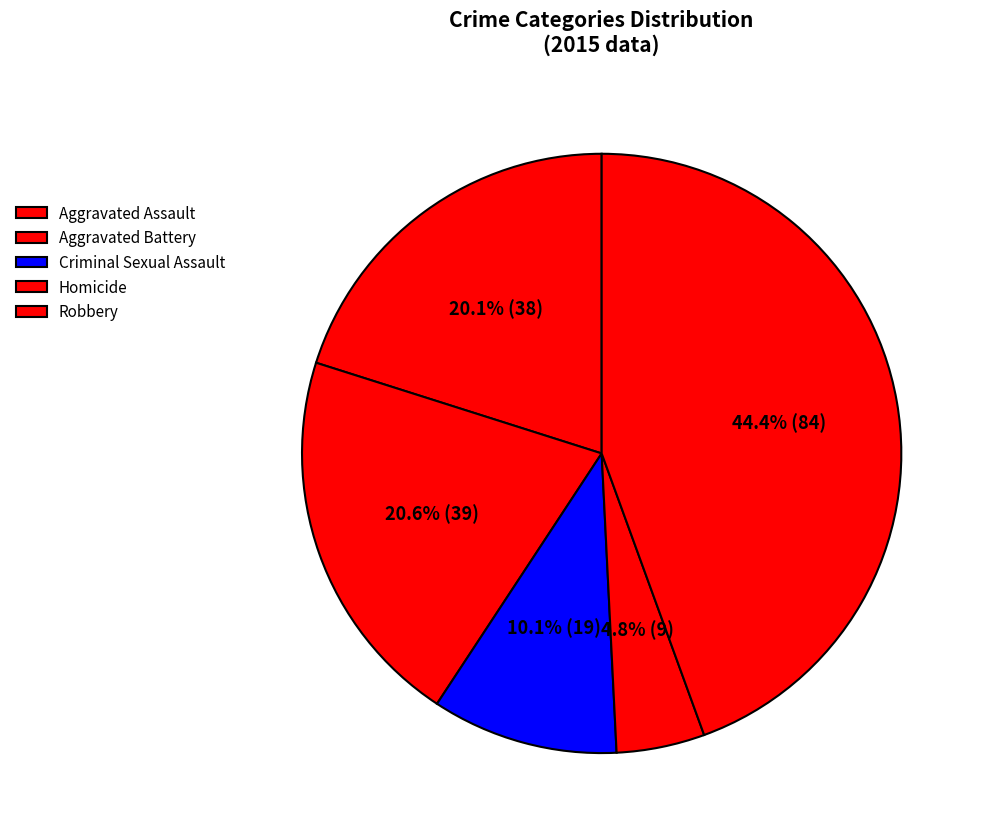

The Homicide slice represents 1% of the pie. True or false?

False